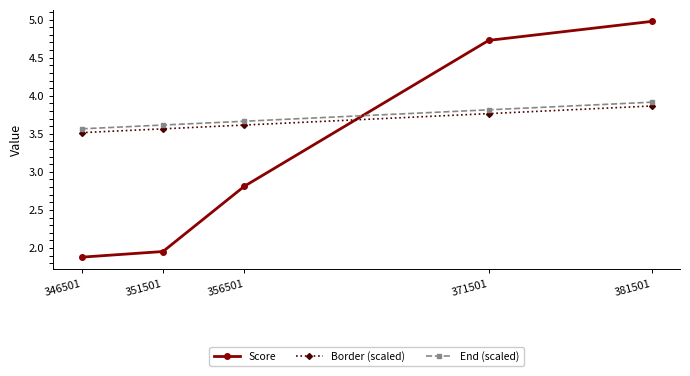

Which series changed the most between 351501 and 356501?

Score